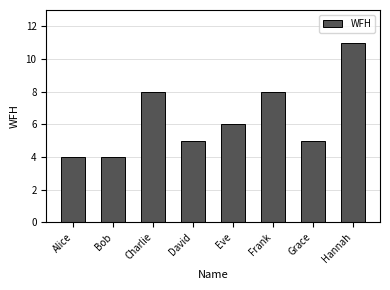

Which has a higher value, Bob or Hannah?

Hannah